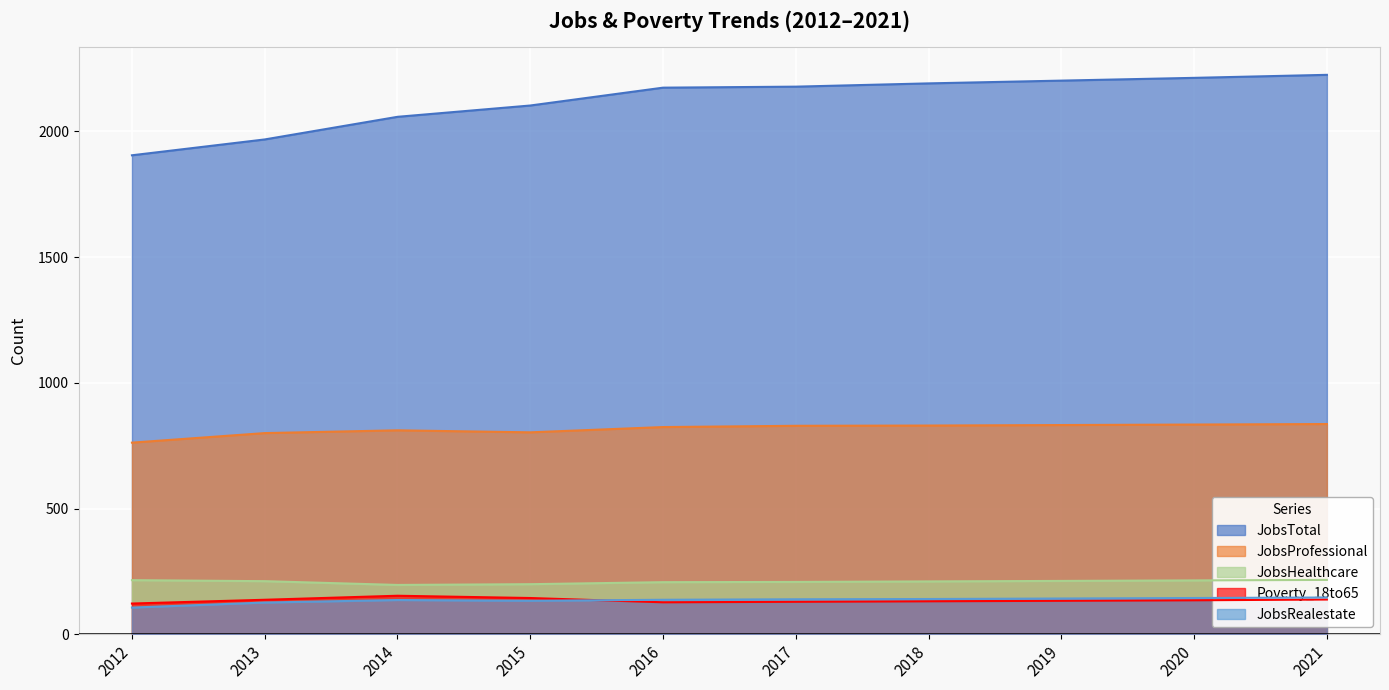

At how many categories does at least one series exceed 2189?

4